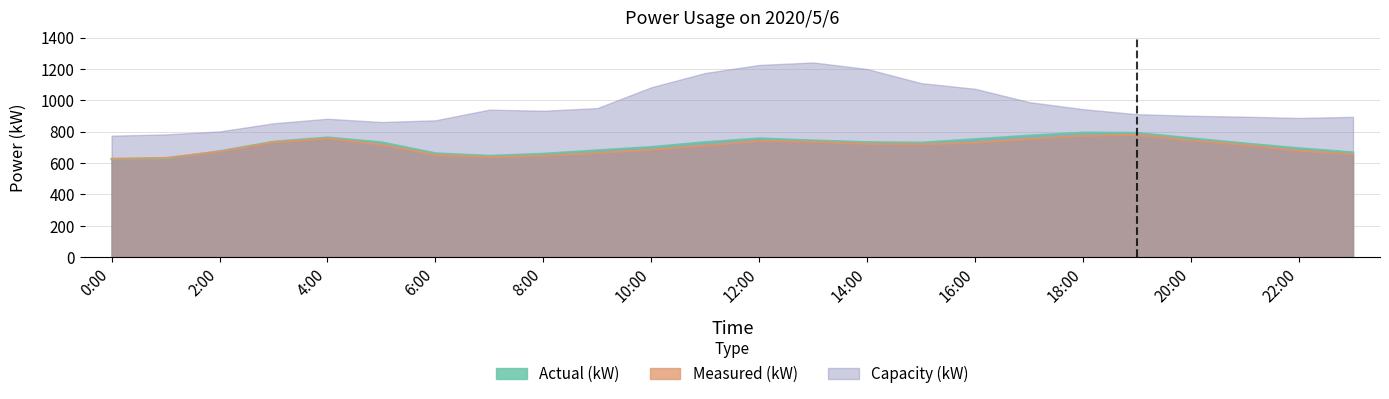

What is the label of the 17th point from the right?

7:00